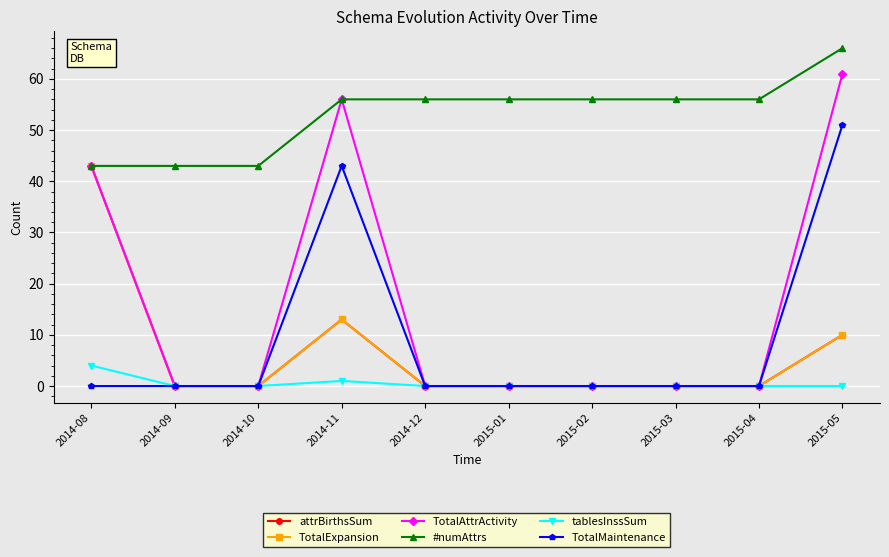

Does the chart have visible grid lines?

Yes